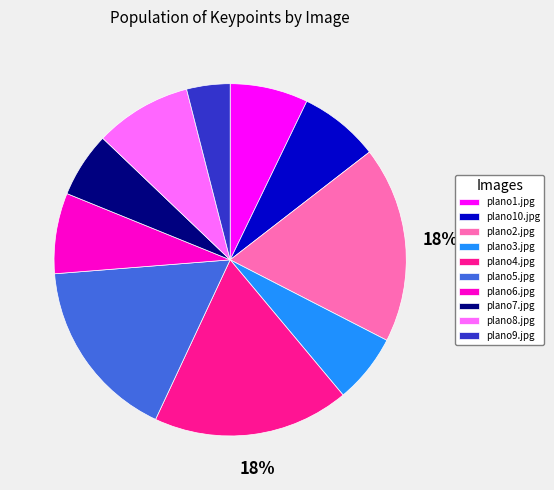

To the nearest percent, what is the average slice percentage?

10%